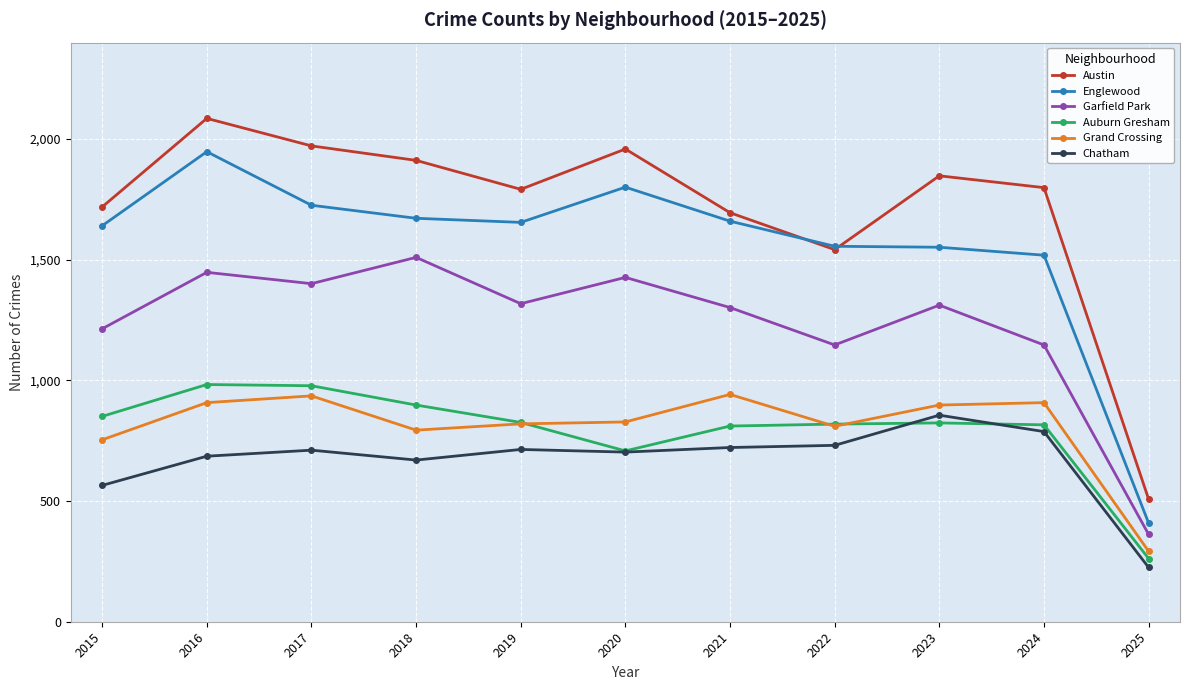

What is the sum of the Englewood values at 2020 and 2025?

2210